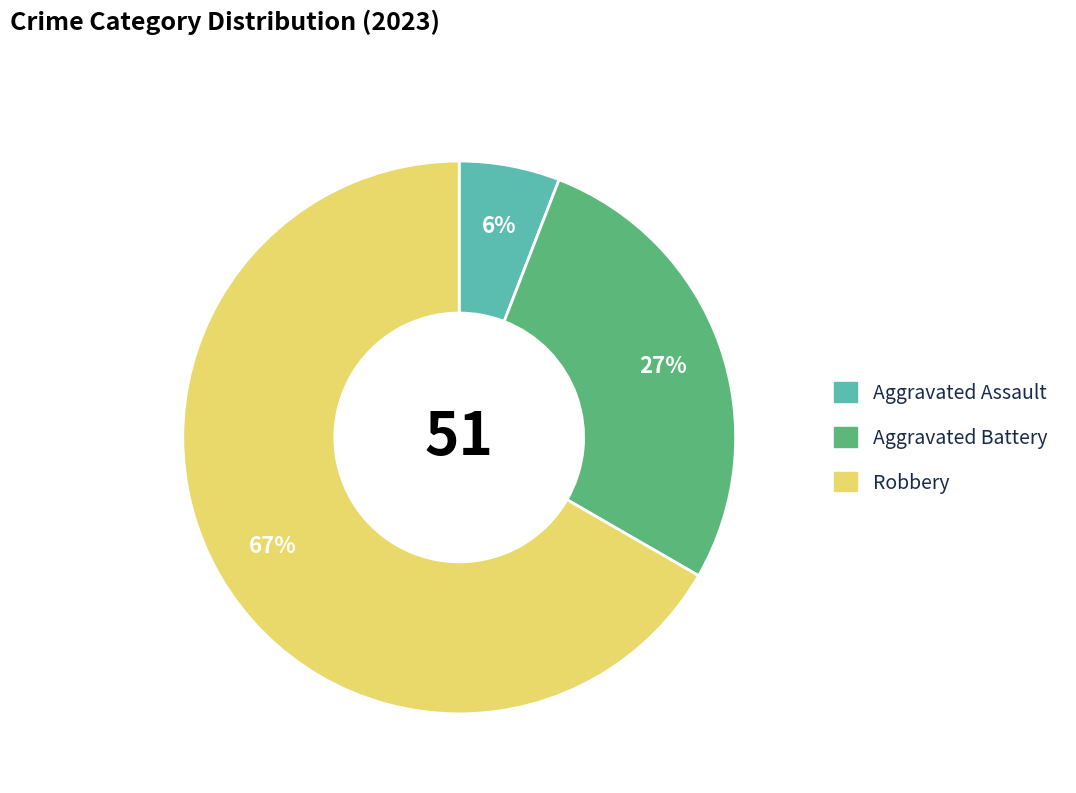

To the nearest percent, what is the average slice percentage?

33%